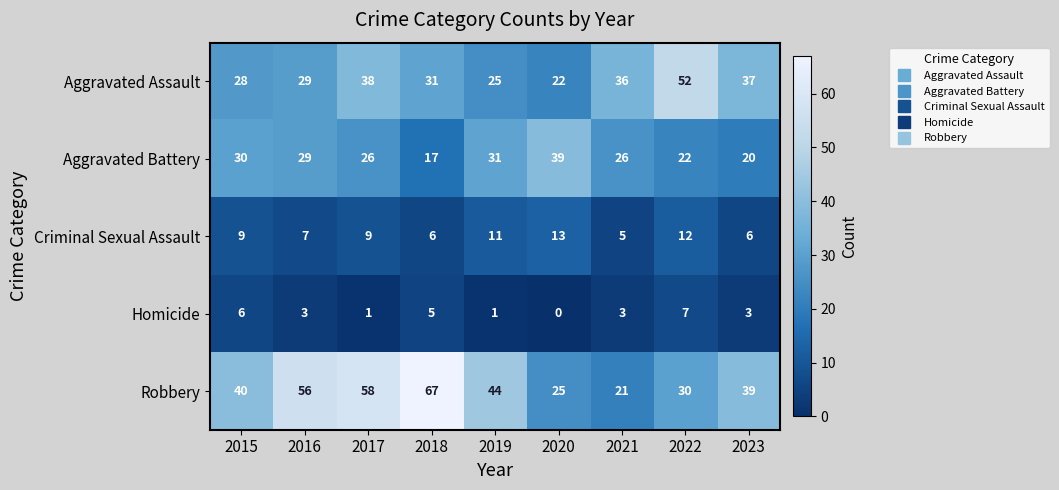

What is the total value across all series at 2019?

112